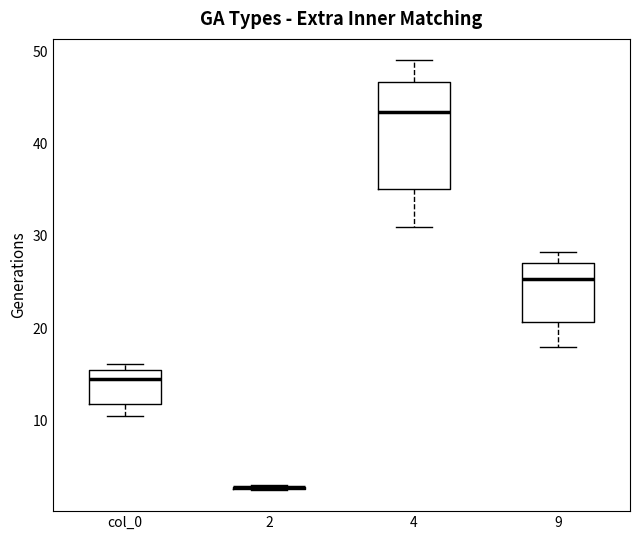

Where is the lower edge of the box for col_0 on the y-axis? The values are not printed on the chart, so give them approximately, as read against the axis.

12